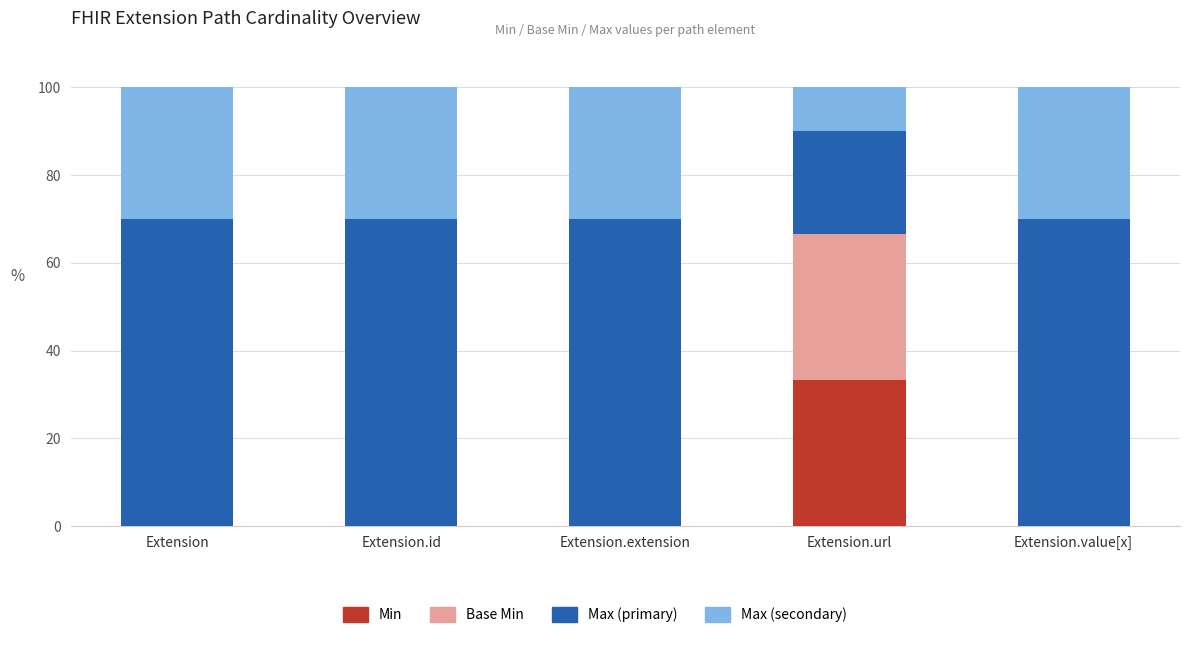

What is the highest value of the Min series?

33.3